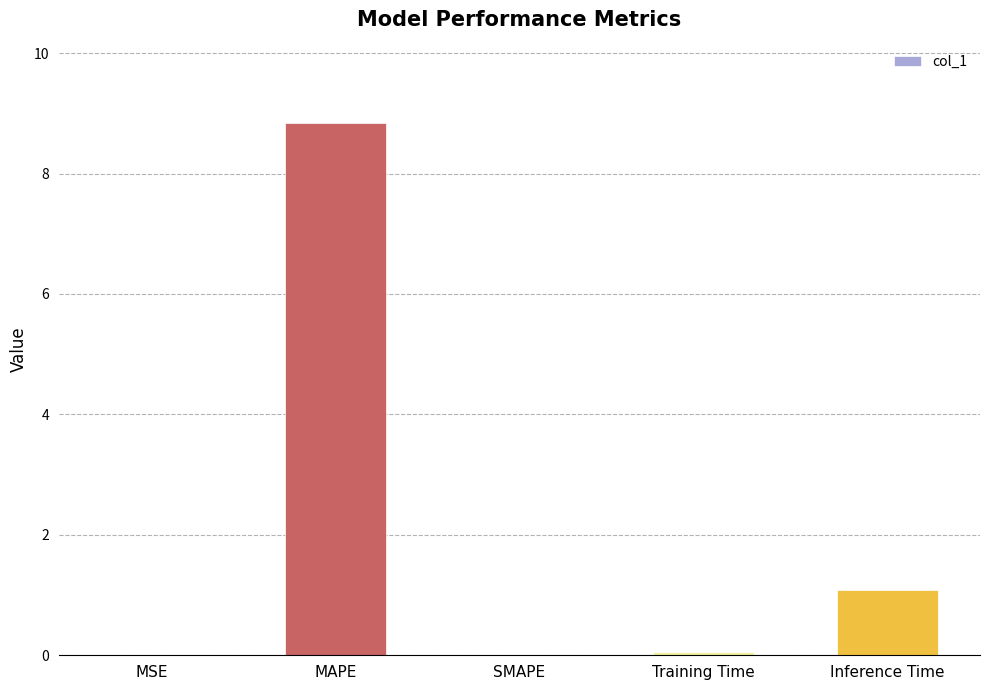

Where is the data nearest to the value 4?

Inference Time